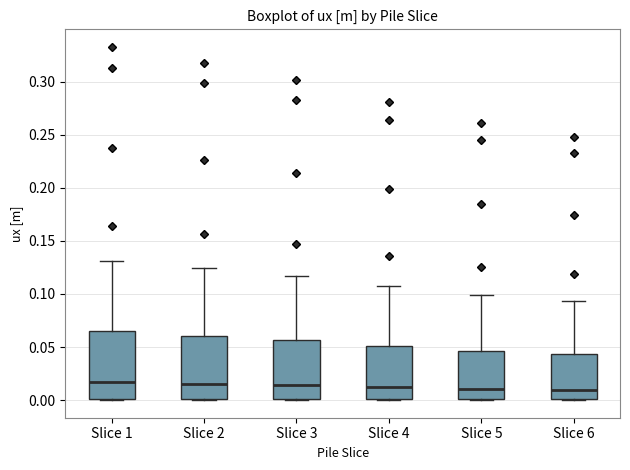

Reading left to right, transcribe this box plot: for each box, give where its median line is, the range the box spans, and where its two whiskers end, as read against the y-axis. The values are not printed on the chart, so give them approximately, as read against the axis.

Slice 1: median 0.015, box 0.000 to 0.065, whiskers 0.000 to 0.130
Slice 2: median 0.015, box 0.000 to 0.060, whiskers 0.000 to 0.125
Slice 3: median 0.015, box 0.000 to 0.055, whiskers 0.000 to 0.115
Slice 4: median 0.010, box 0.000 to 0.050, whiskers 0.000 to 0.110
Slice 5: median 0.010, box 0.000 to 0.045, whiskers 0.000 to 0.100
Slice 6: median 0.010, box 0.000 to 0.045, whiskers 0.000 to 0.095